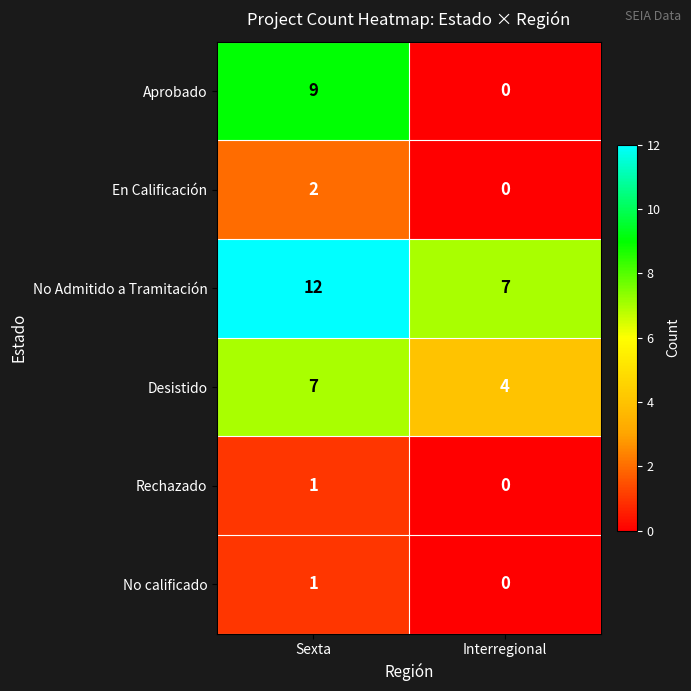

List the labels in order of Rechazado value, largest first.

Sexta, Interregional